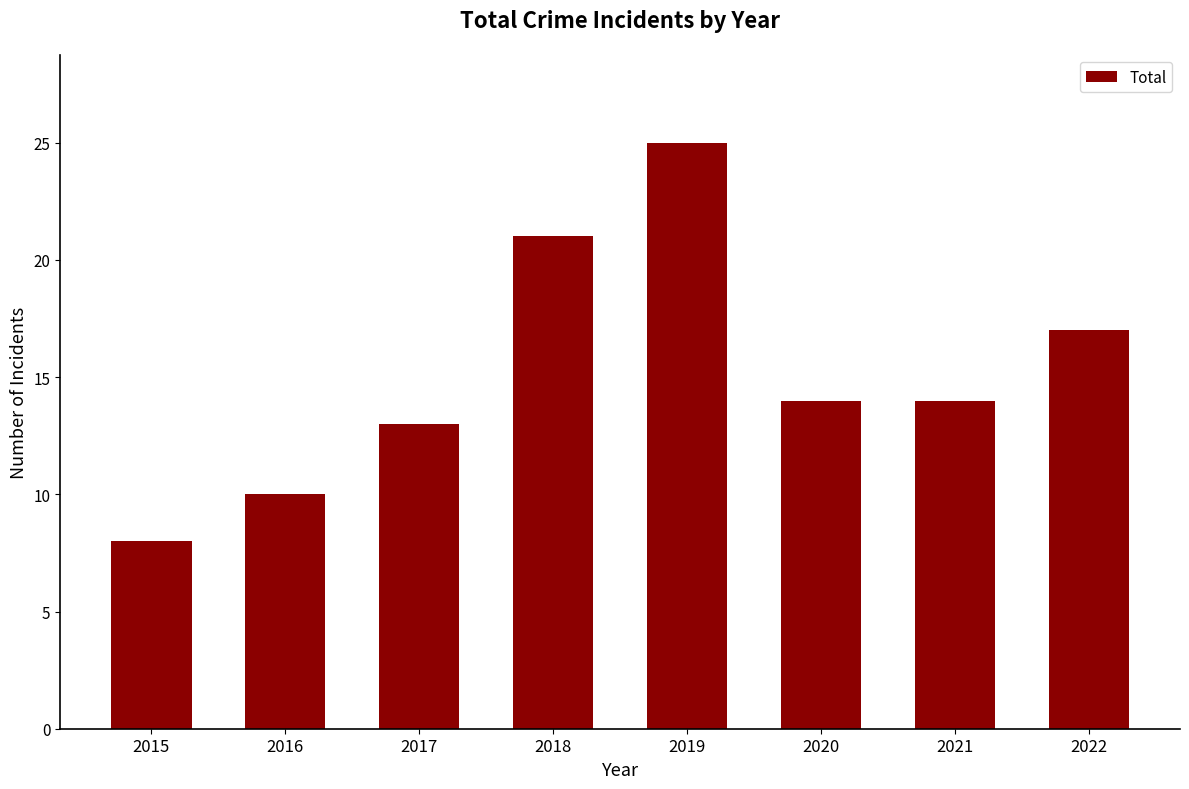

Which category has the highest value across all series?

2019